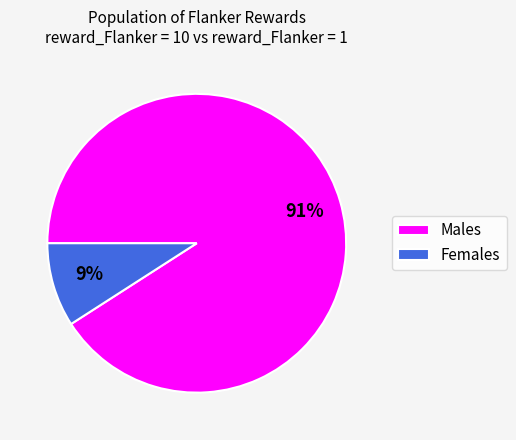

How many slices are in this pie chart?

2